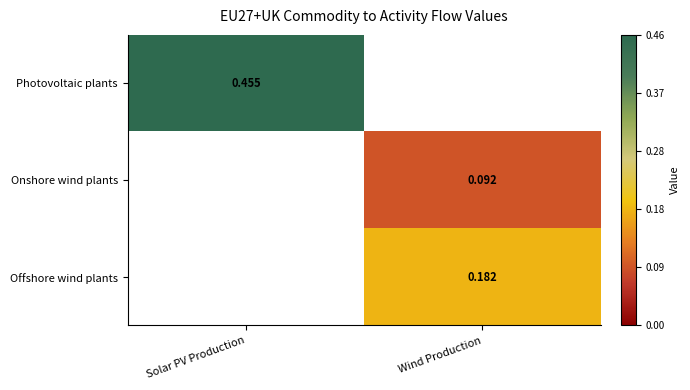

Which category has the lowest value across all series?

Wind Production